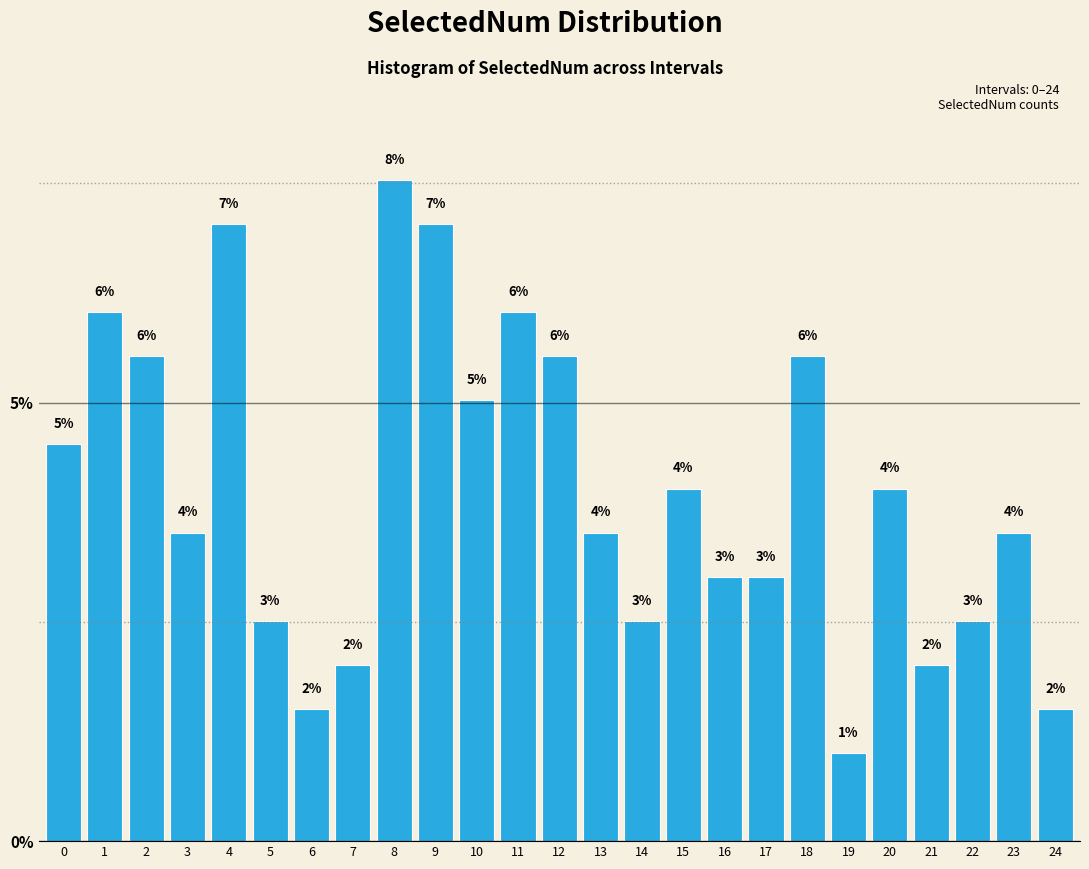

What is the difference between the values at 4 and 1?

1.0